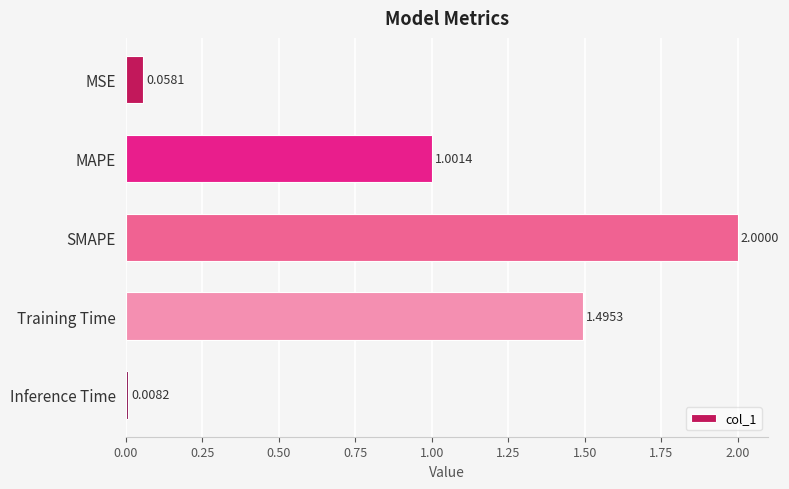

List the labels in order of value, largest first.

SMAPE, Training Time, MAPE, MSE, Inference Time